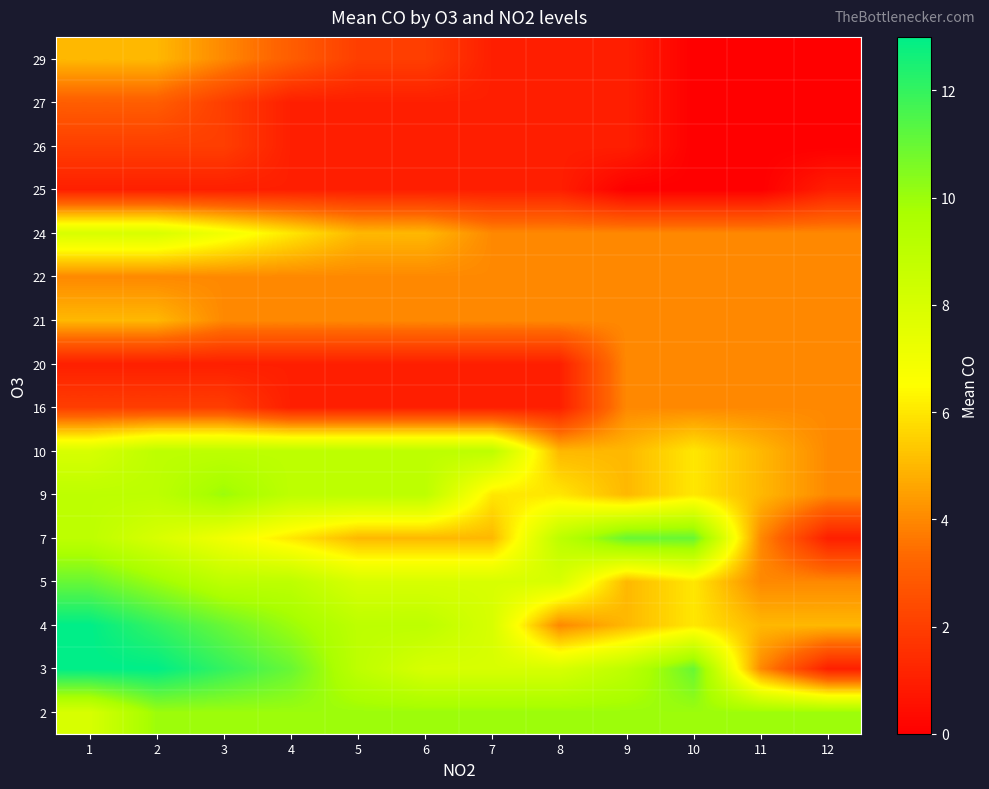

What is the total value across all series at 6?

78